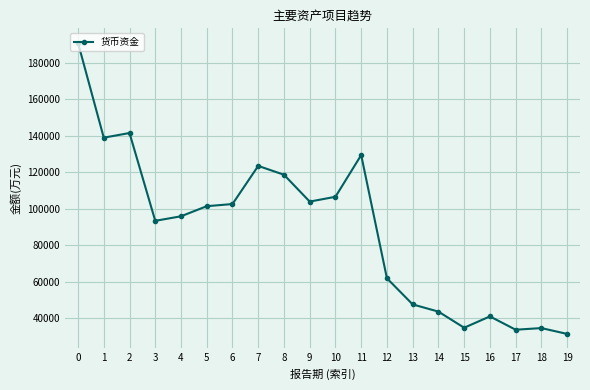

What is the difference between the second highest and second lowest values?

107972